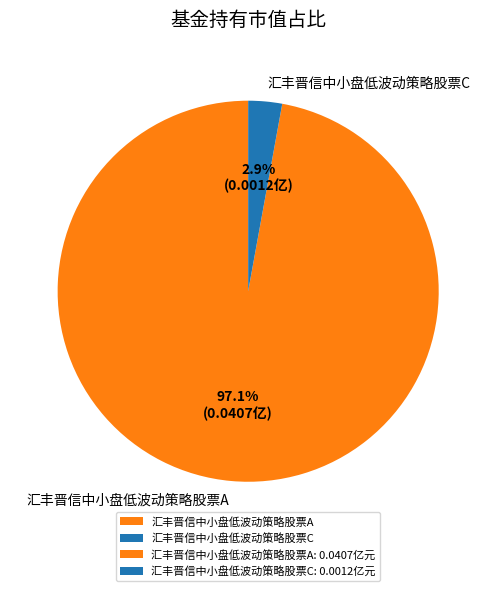

Rank the categories by value from highest to lowest.

汇丰晋信中小盘低波动策略股票A, 汇丰晋信中小盘低波动策略股票C